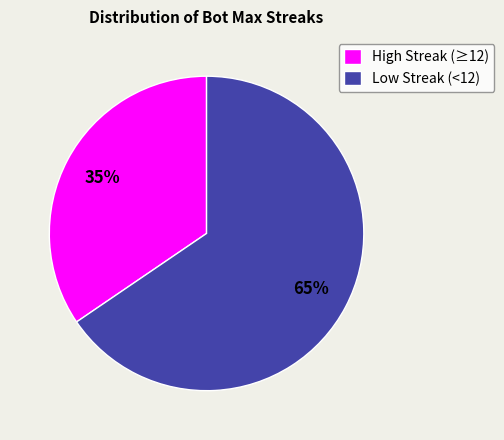

To the nearest percent, what is the combined percentage of High Streak (≥12) and Low Streak (<12)?

100%